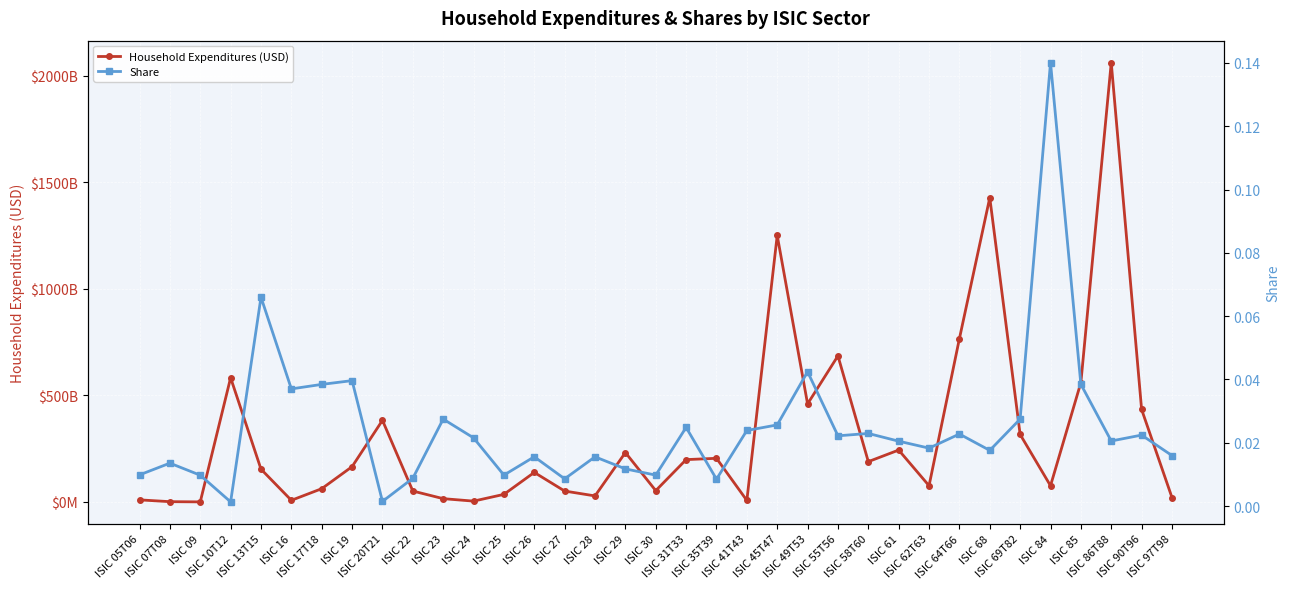

Which label corresponds to the largest value in the chart?

ISIC 86T88